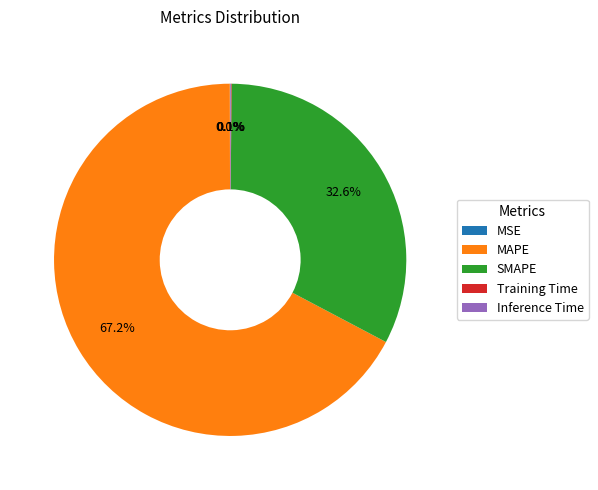

To the nearest percent, what is the average slice percentage?

20%